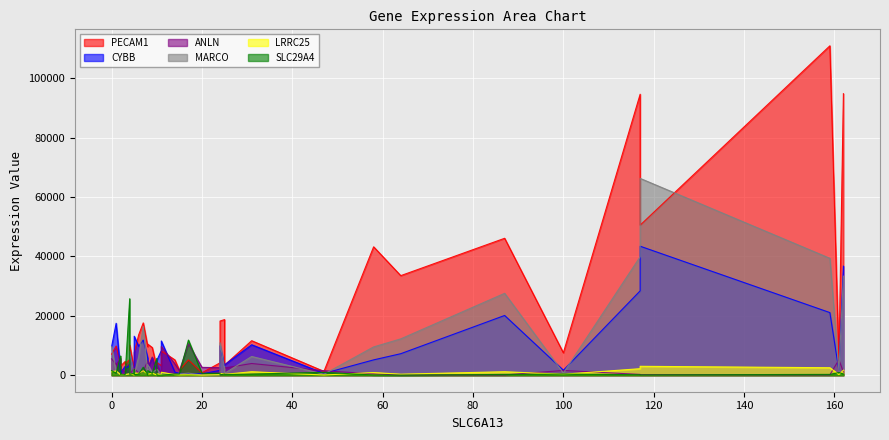

Which series has the largest total across all categories?

PECAM1